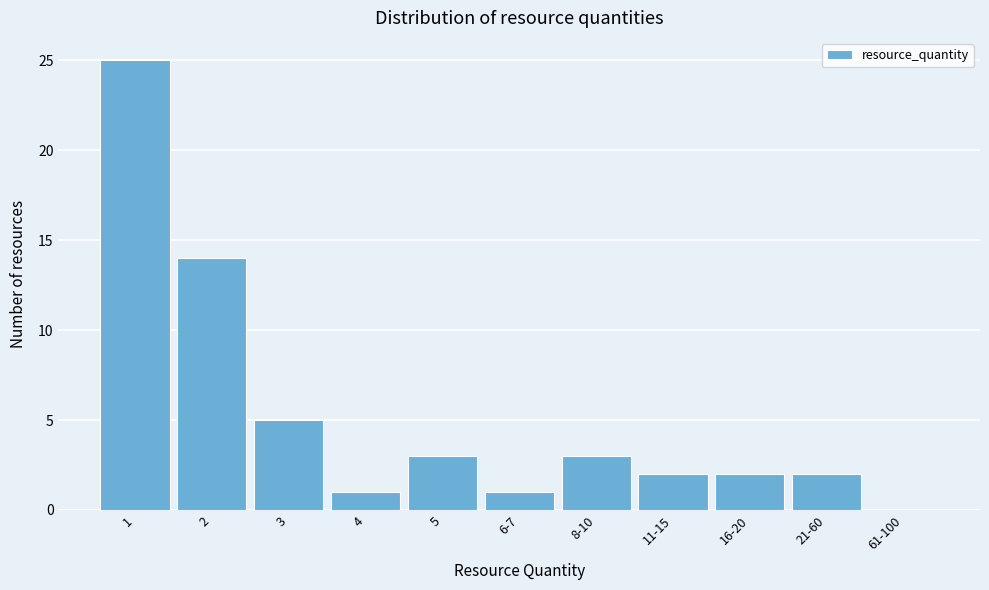

Reading left to right, list all the values displayed in this chart.

1=25	2=14	3=5	4=1	5=3	6-7=1	8-10=3	11-15=2	16-20=2	21-60=2	61-100=0